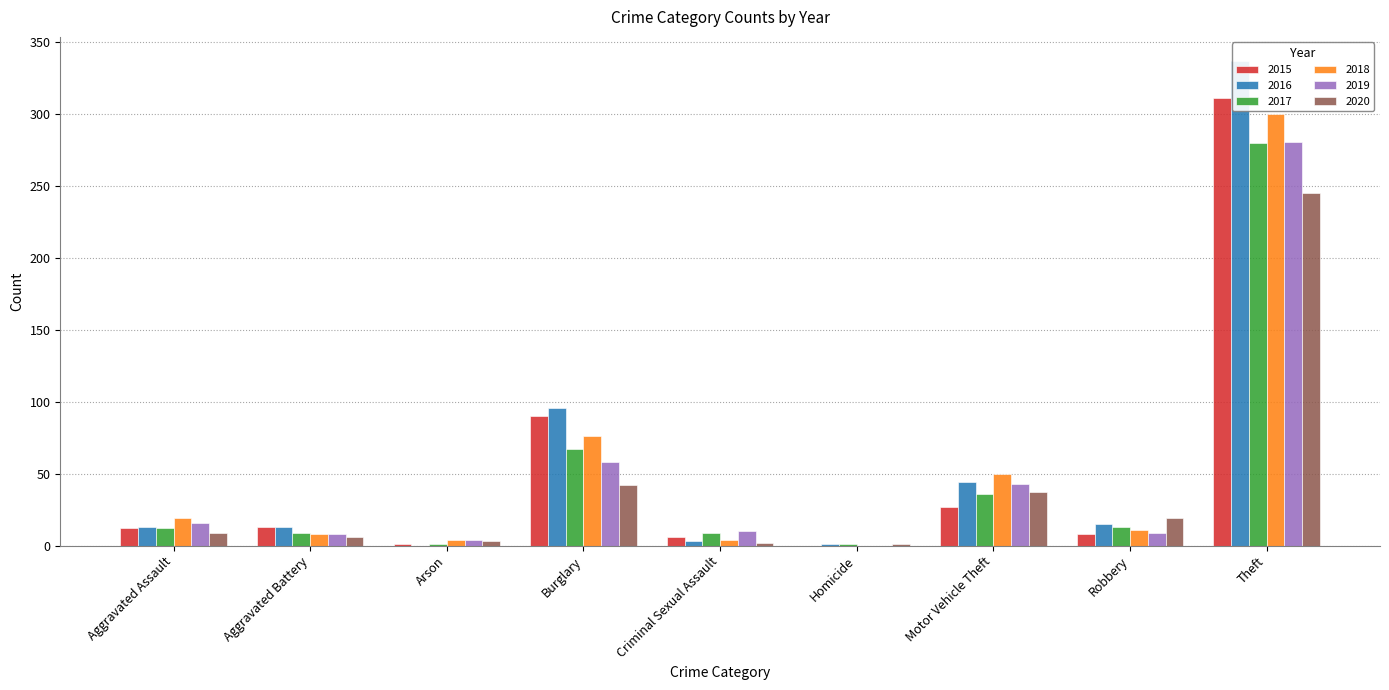

Where is 2018 nearest to the value 150?

Burglary